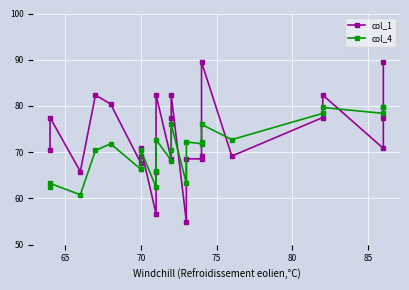

Rank the series by their maximum value, from highest to lowest.

col_1, col_4